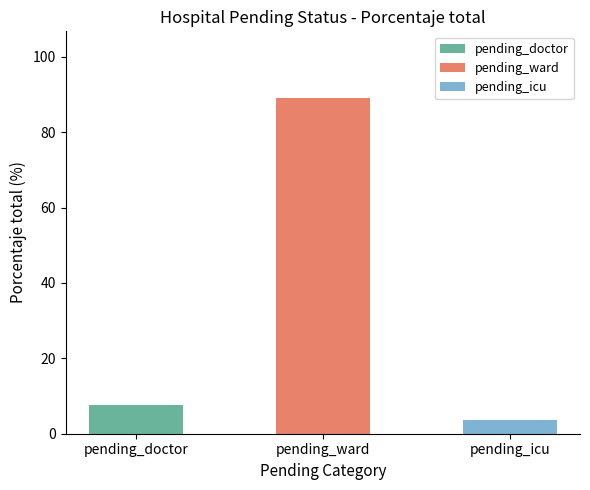

Which label corresponds to the largest value in the chart?

pending_ward